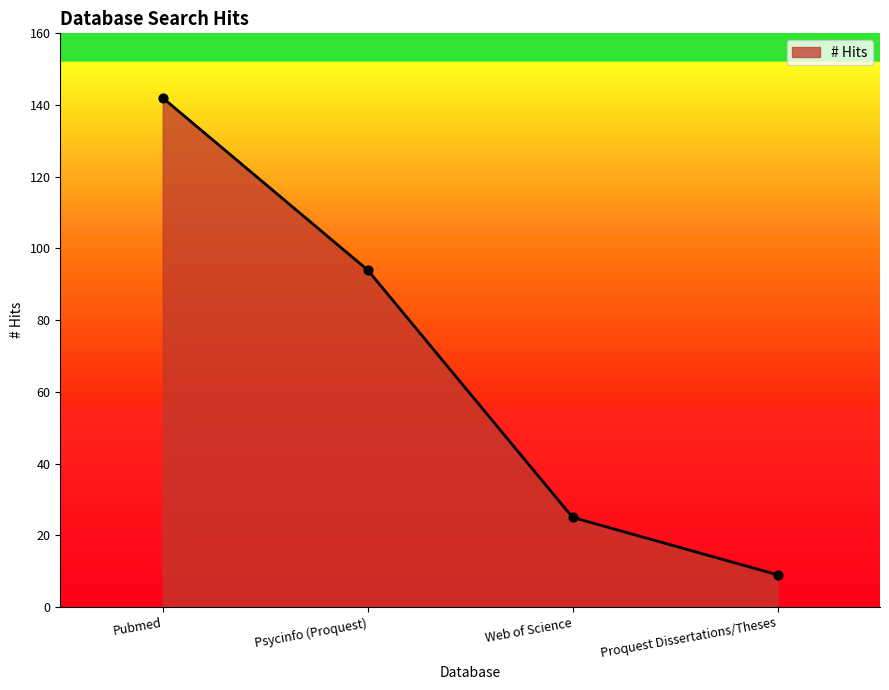

What is the change in value from Psycinfo (Proquest) to Web of Science?

-69